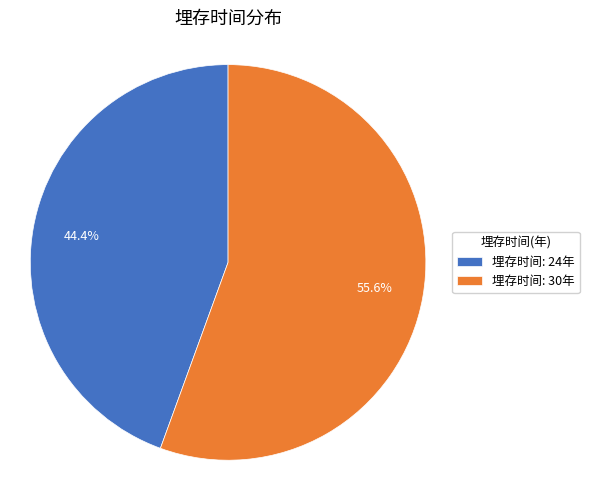

Which has a higher value, 埋存时间: 24年 or 埋存时间: 30年?

埋存时间: 30年